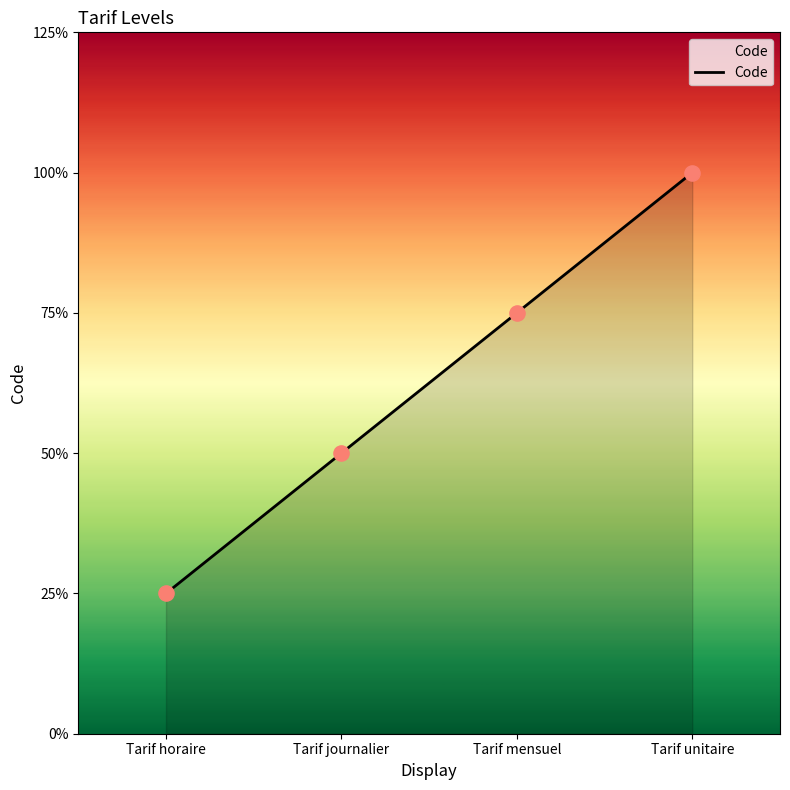

Approximately how many times larger is the value at Tarif horaire compared to Tarif journalier?

0.5